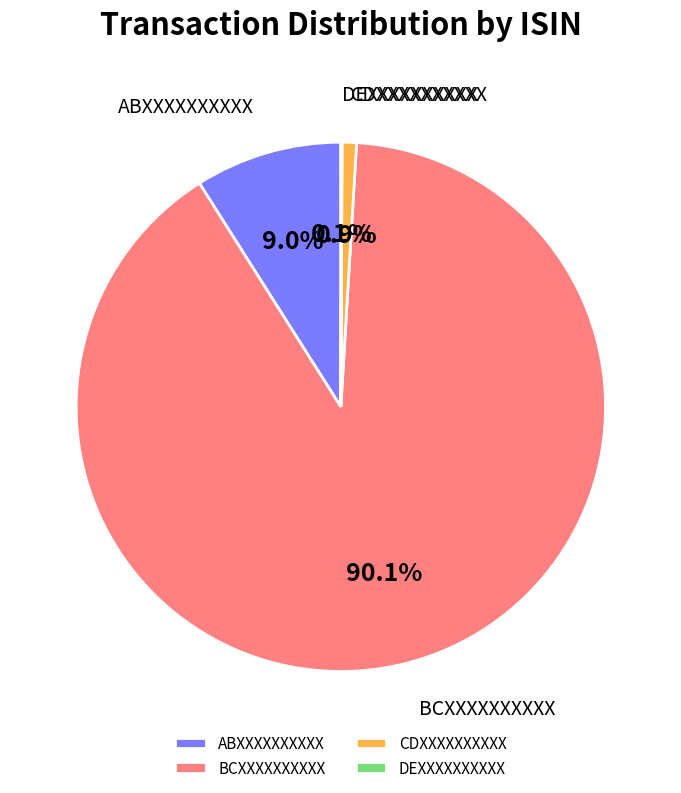

Does BCXXXXXXXXXX represent more than half of the total?

Yes